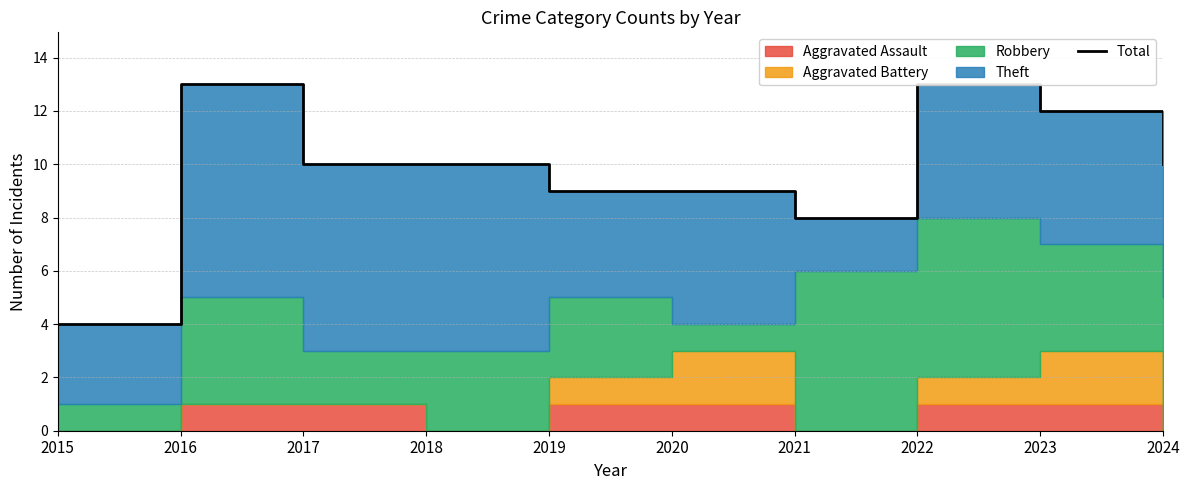

Count the values in the range 9 to 12.

6